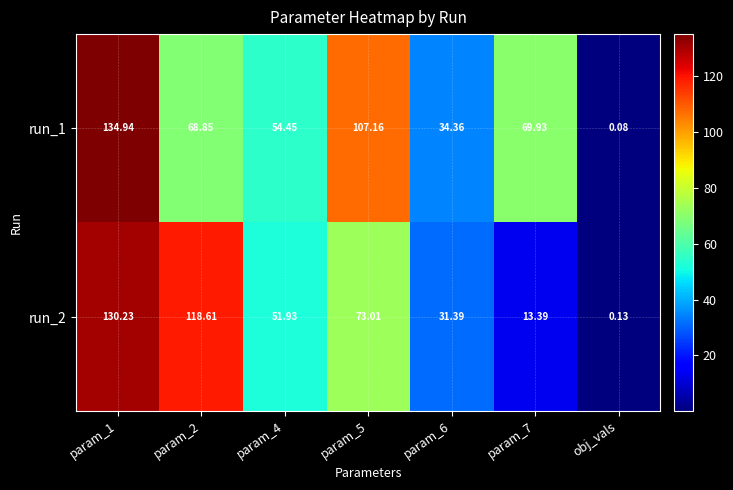

Count the number of data series in this chart.

2